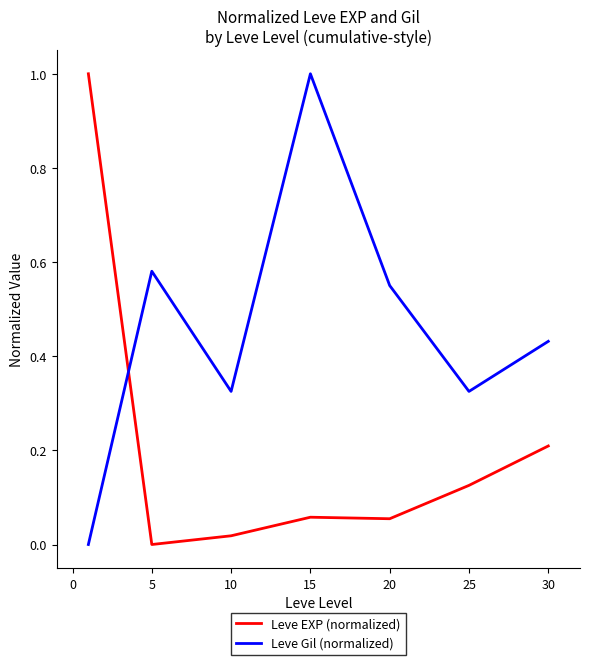

List the series in order of their overall mean, lowest first.

Leve EXP (normalized), Leve Gil (normalized)